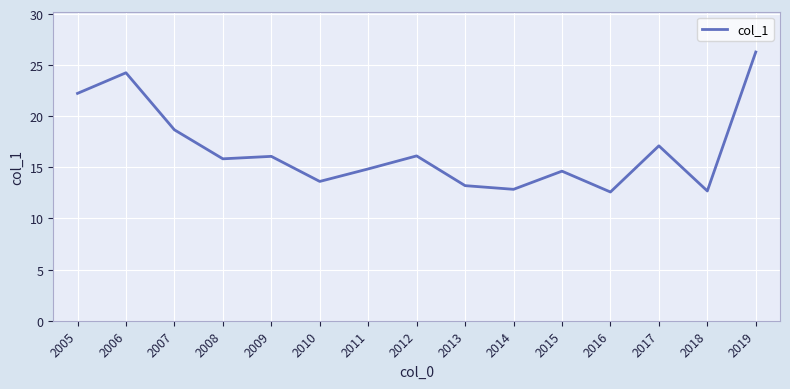

Approximately how many times larger is the value at 2010 compared to 2017?

0.8